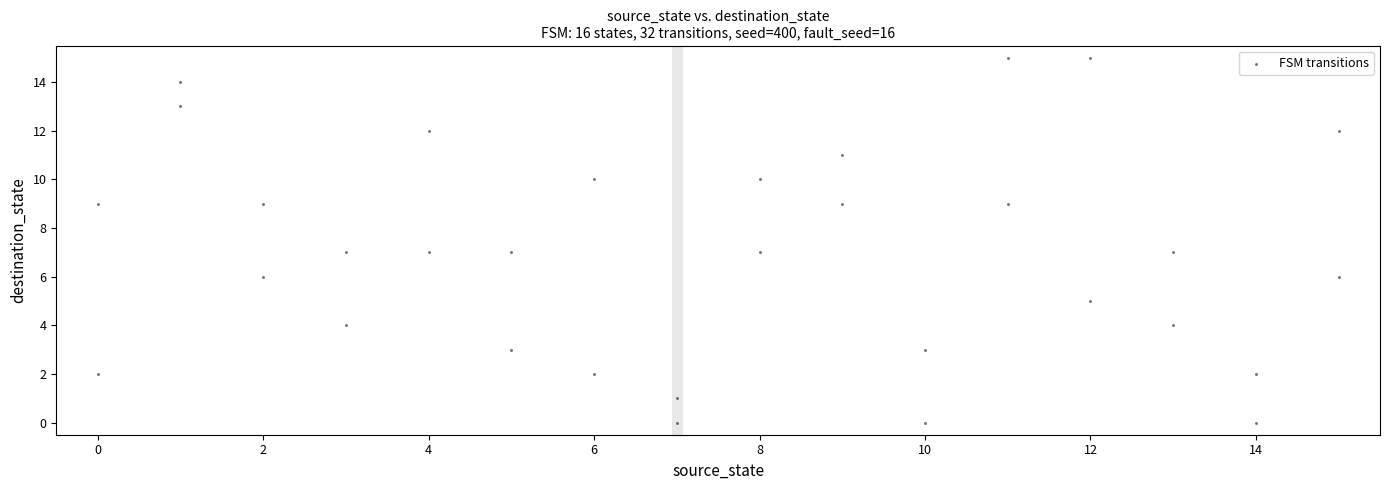

What is the range of Y values (max minus min)?

15